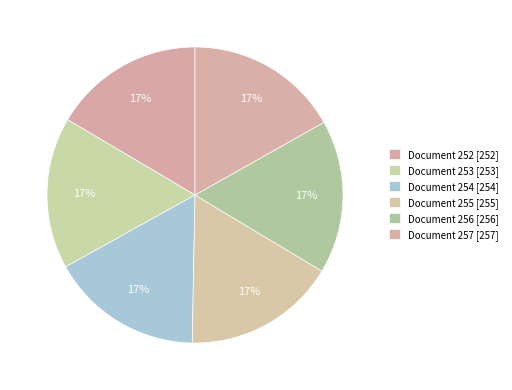

How many segments does this pie chart have?

6